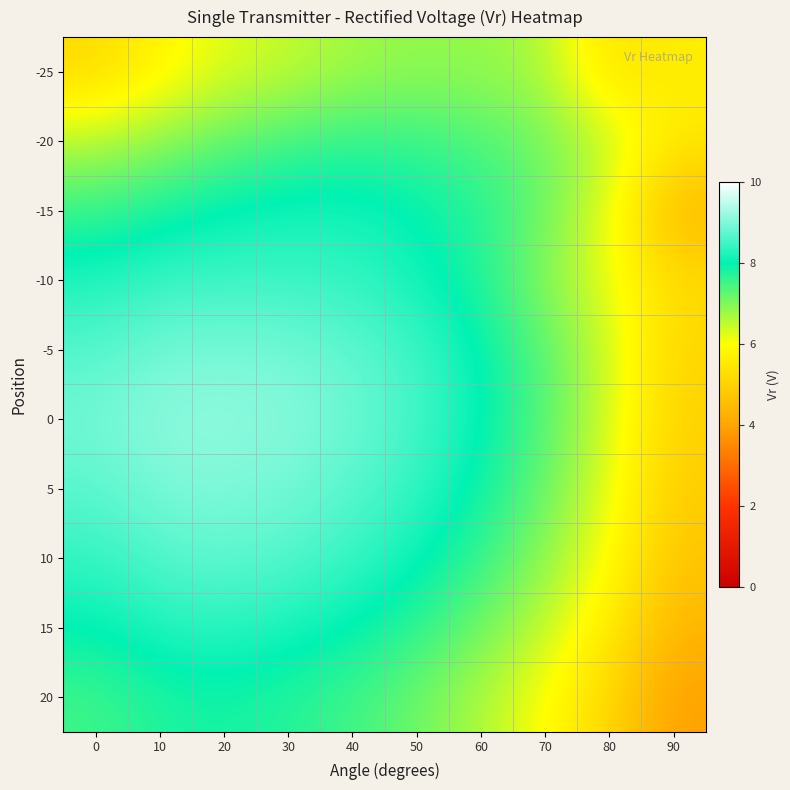

At how many categories does at least one series exceed 8?

7